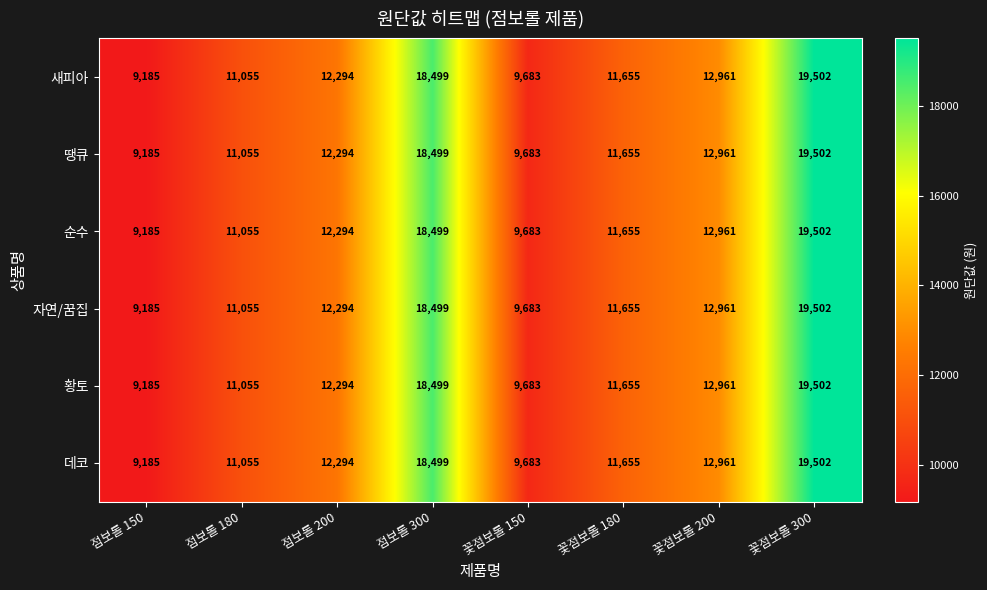

True or false: 자연/꿈집 has a value of 9185 at 점보롤 150.

True